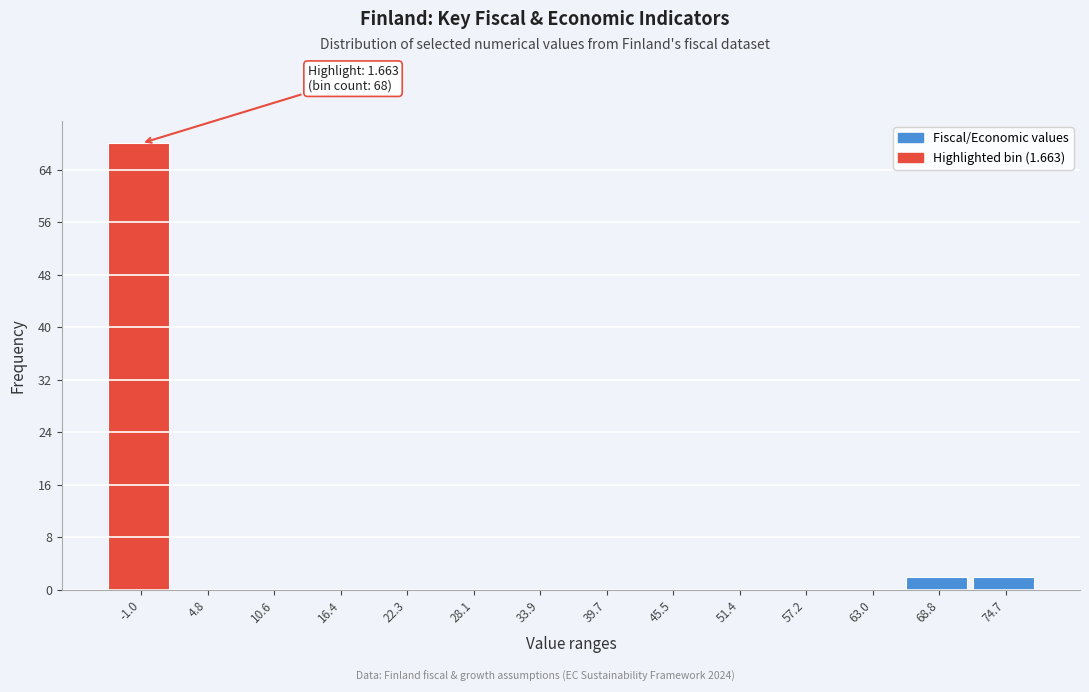

Reading left to right, extract all data points from this chart.

-1.0=68	4.8=0	10.6=0	16.4=0	22.3=0	28.1=0	33.9=0	39.7=0	45.5=0	51.4=0	57.2=0	63.0=0	68.8=2	74.7=2